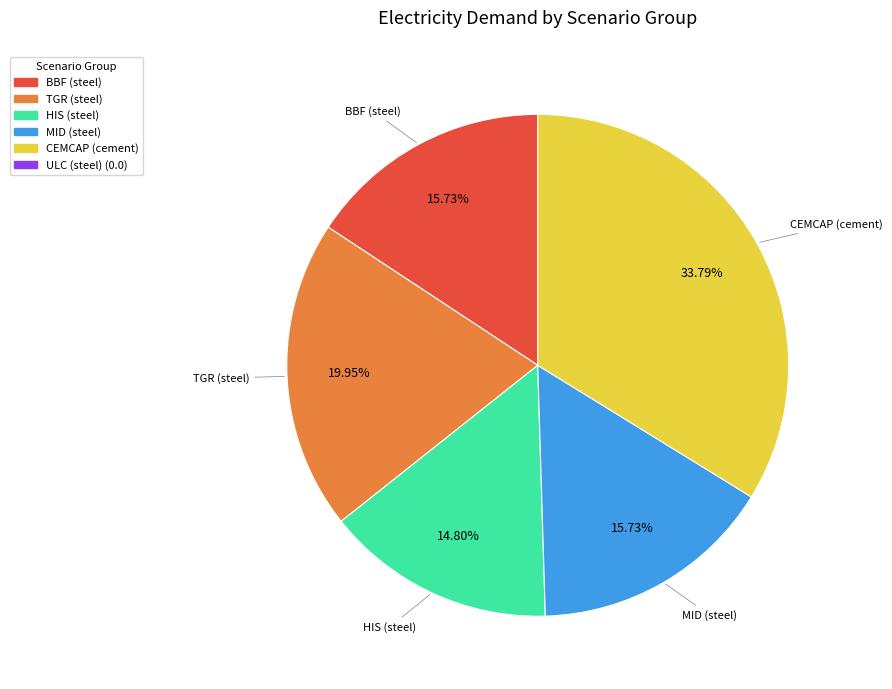

Is there a majority slice in this chart?

No